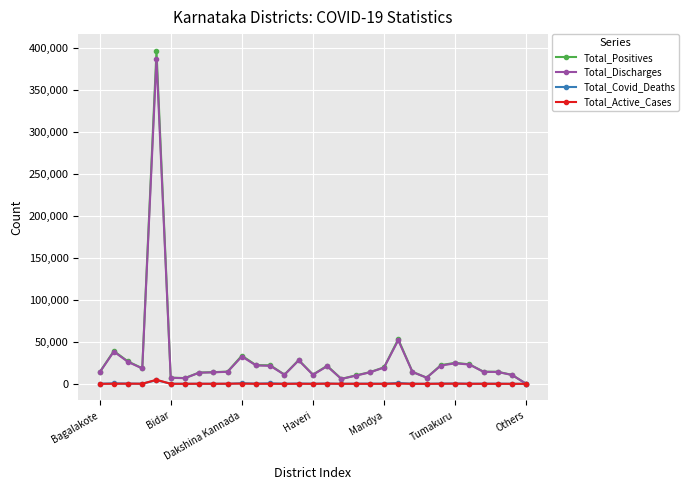

In Total_Discharges, how many points are higher than both neighbors (excluding endpoints)?

7